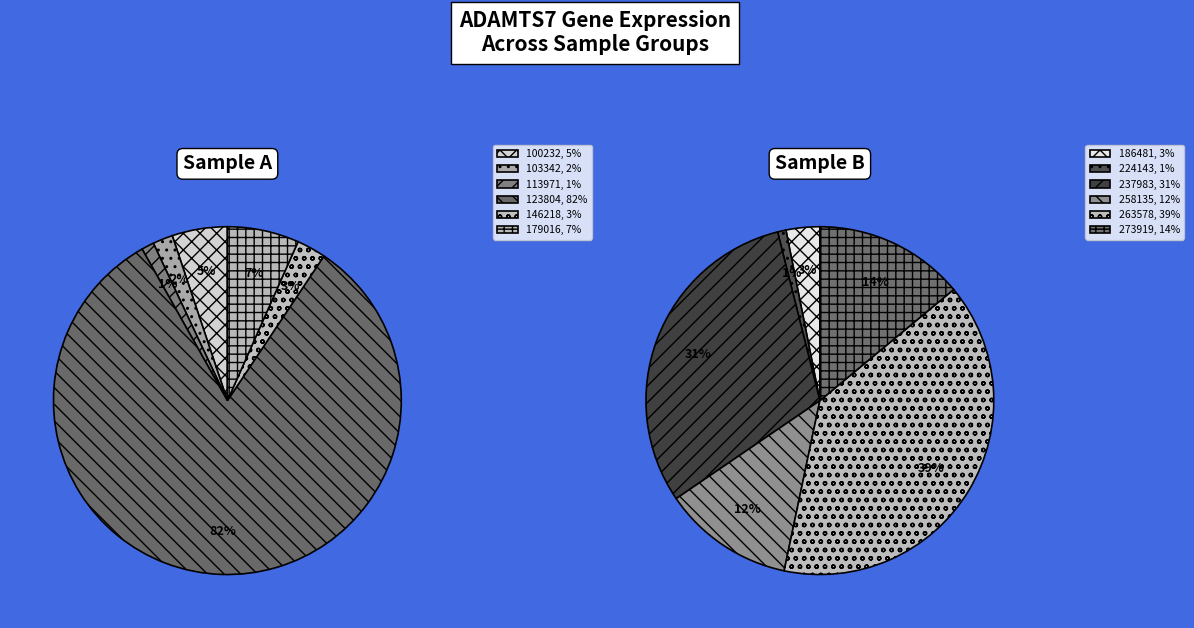

Is there any slice that represents more than half of the pie?

Yes